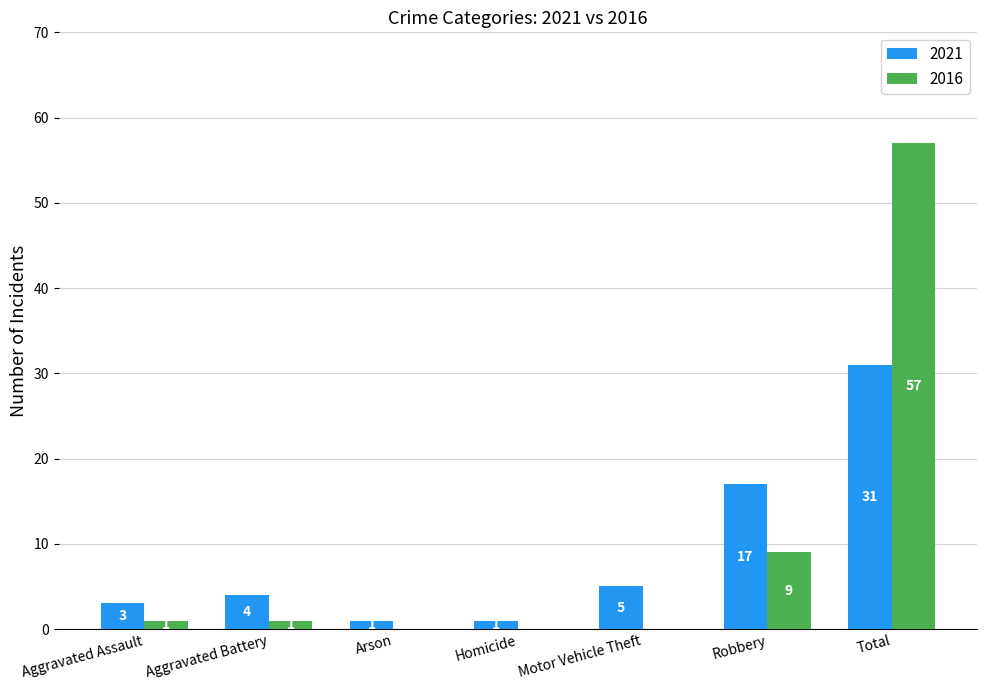

Reading left to right, list all the values displayed in this chart.

2021: 3	4	1	1	5	17	31
2016: 1	1	0	0	0	9	57